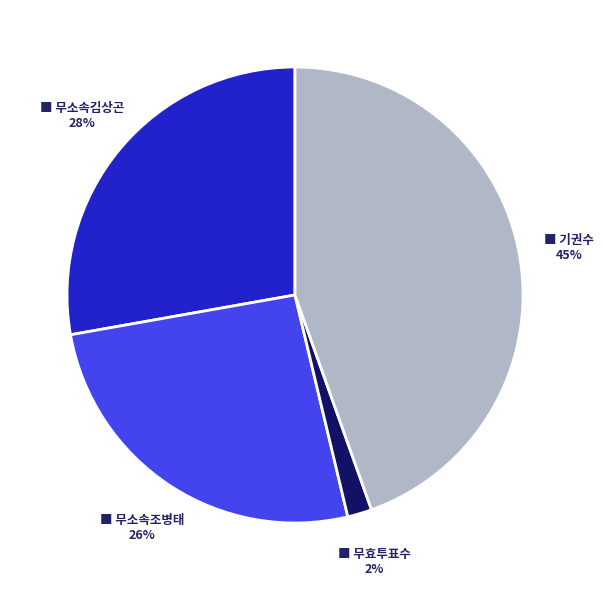

Is there any slice that represents more than half of the pie?

No